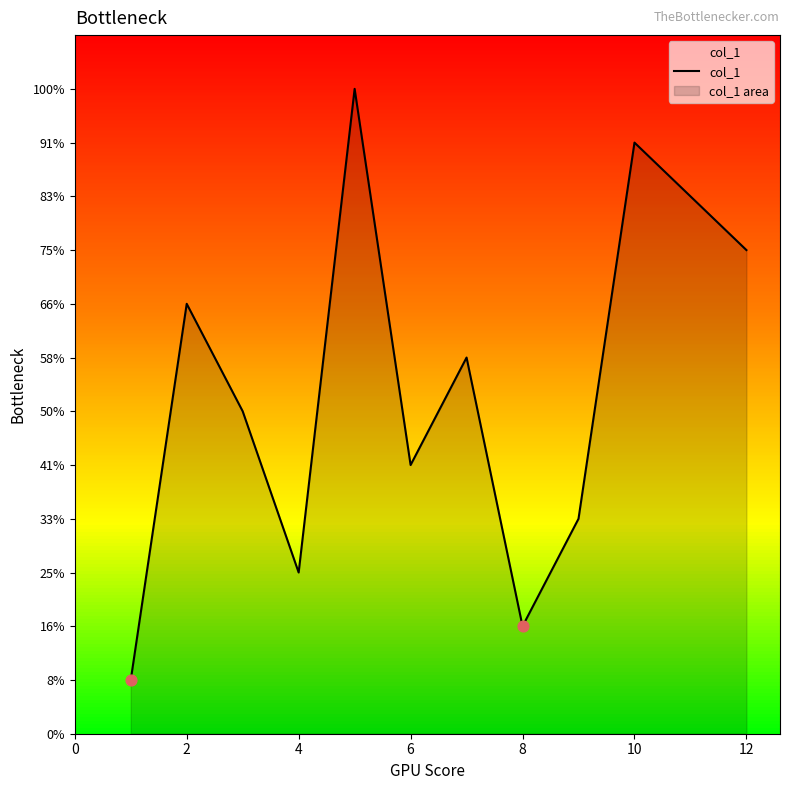

Does the chart have visible grid lines?

No